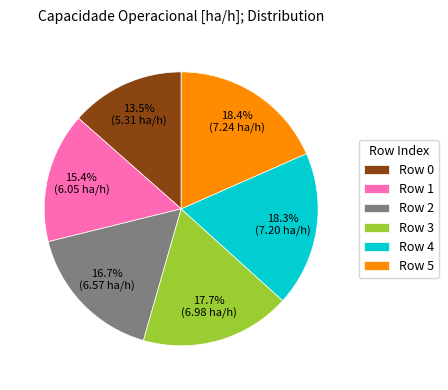

Which category has the smallest portion of the pie?

Row 0